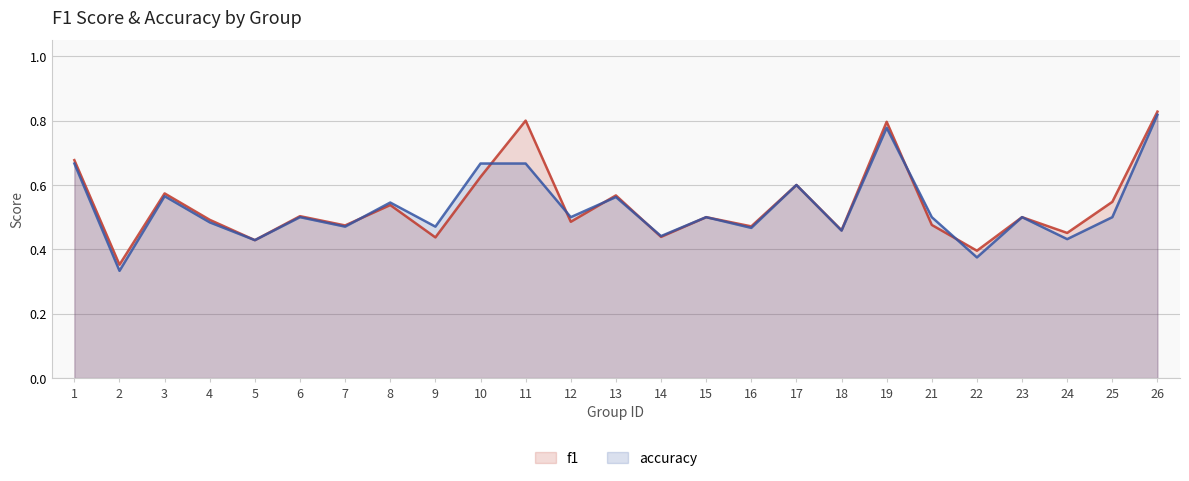

What is the sum of the f1 values at 23 and 16?

1.0